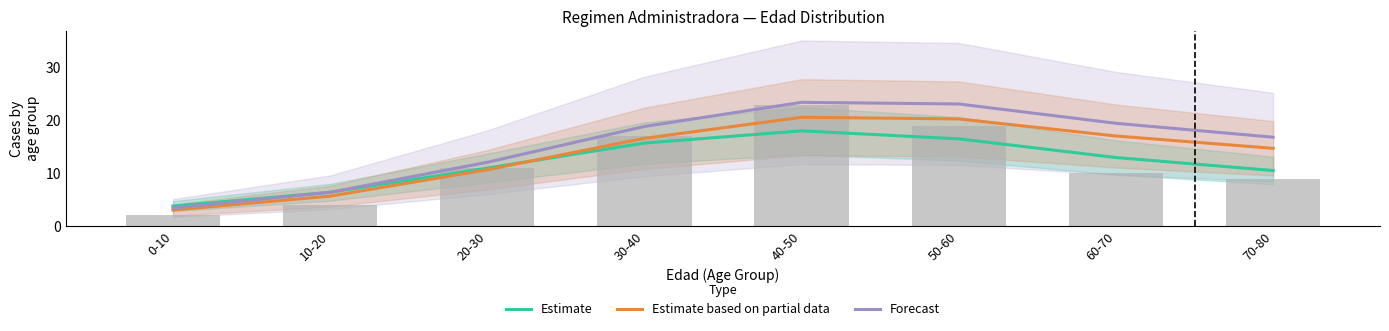

What is the label of the 6th bar from the right?

20-30